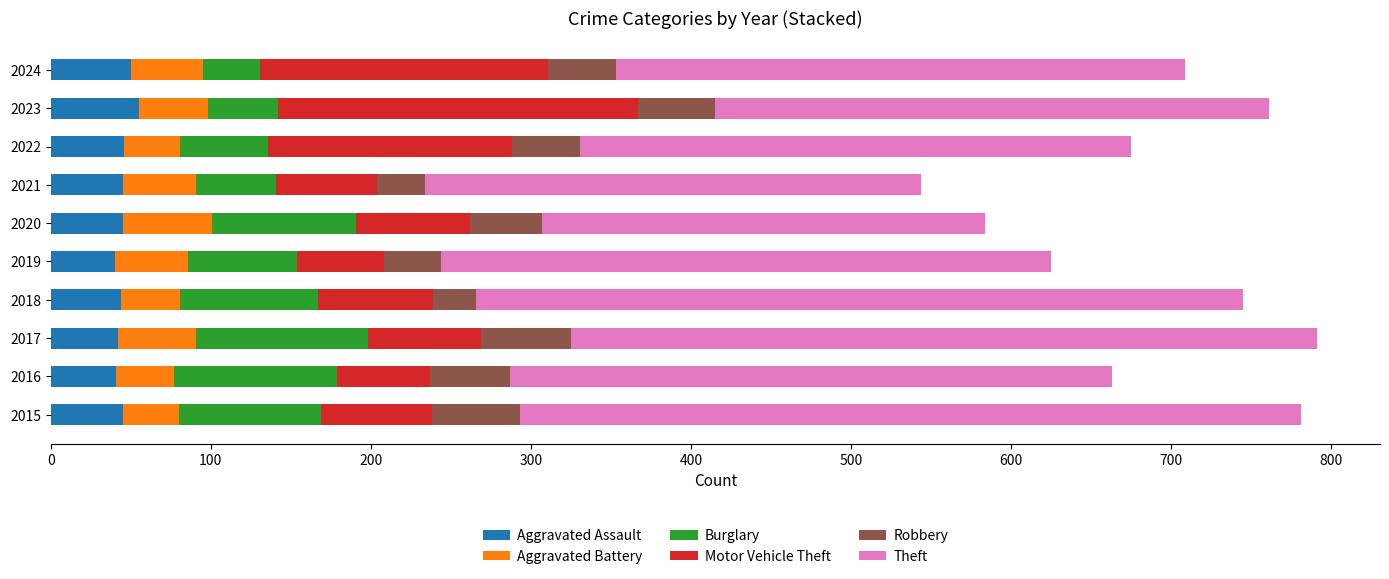

Count the number of data series in this chart.

6